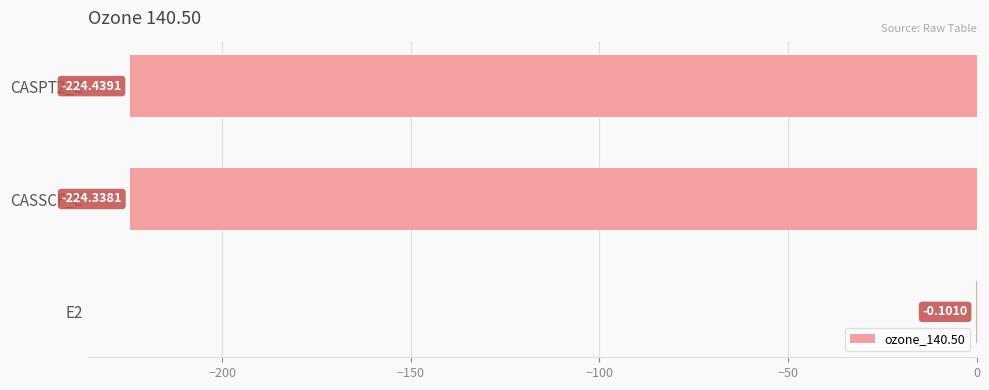

Between E2 and CASPT2_E, which is larger?

E2